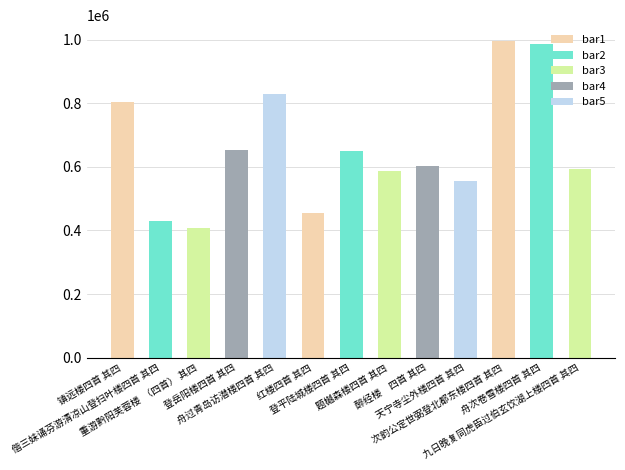

What is the minimum value shown in the chart?

407555